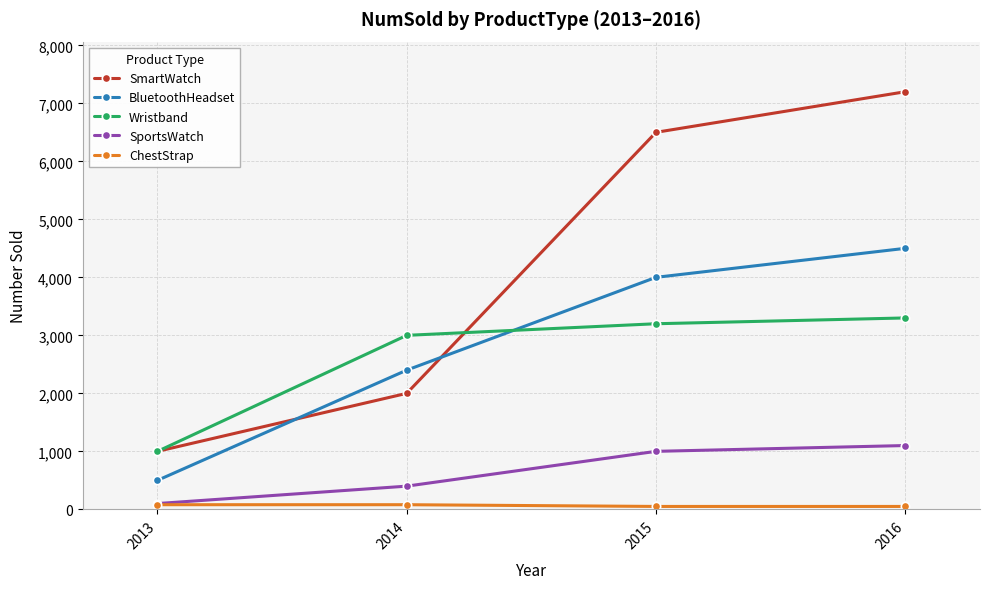

At which category is the sum across all series the highest?

2016